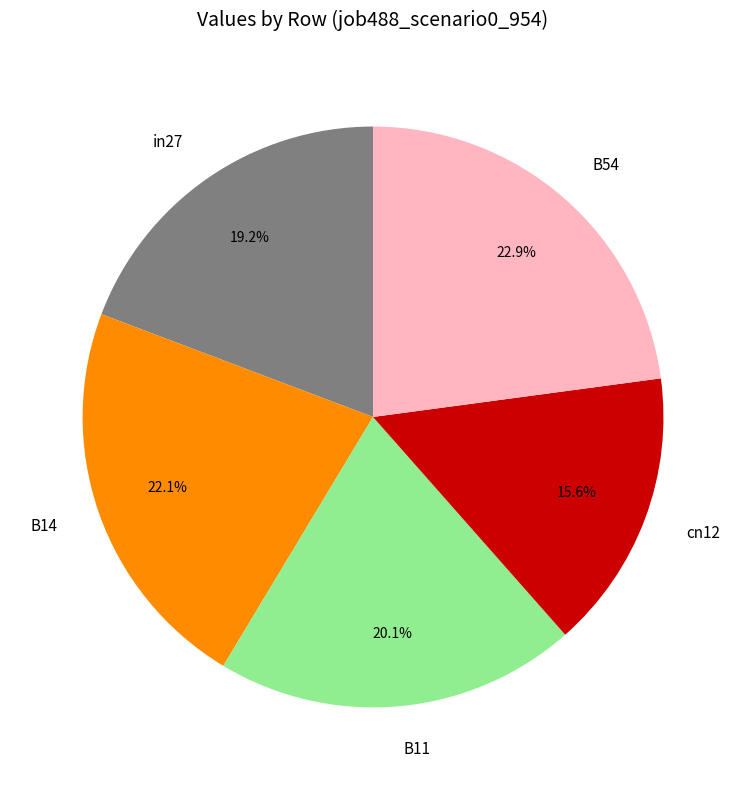

The B11 slice represents 33% of the pie. True or false?

False